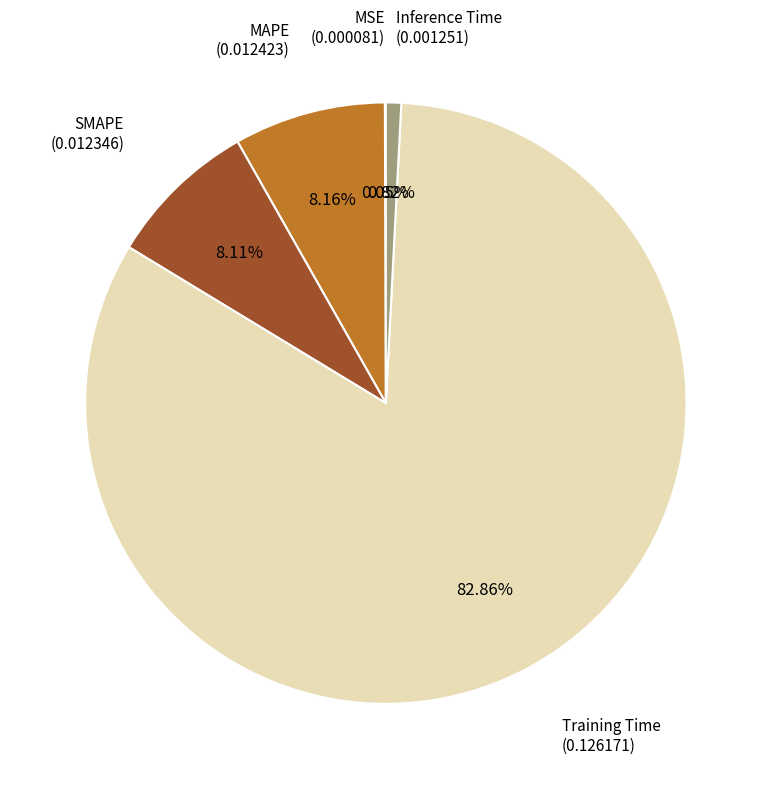

How many segments does this pie chart have?

5